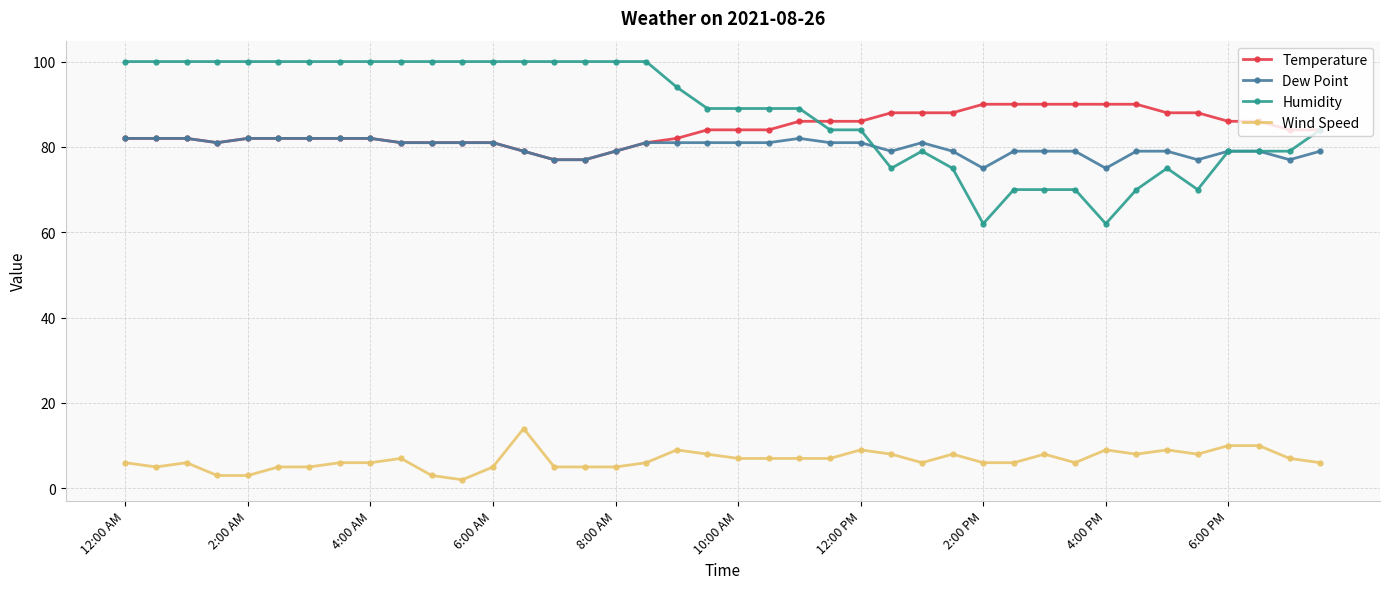

True or false: Wind Speed and Temperature intersect in this chart.

False